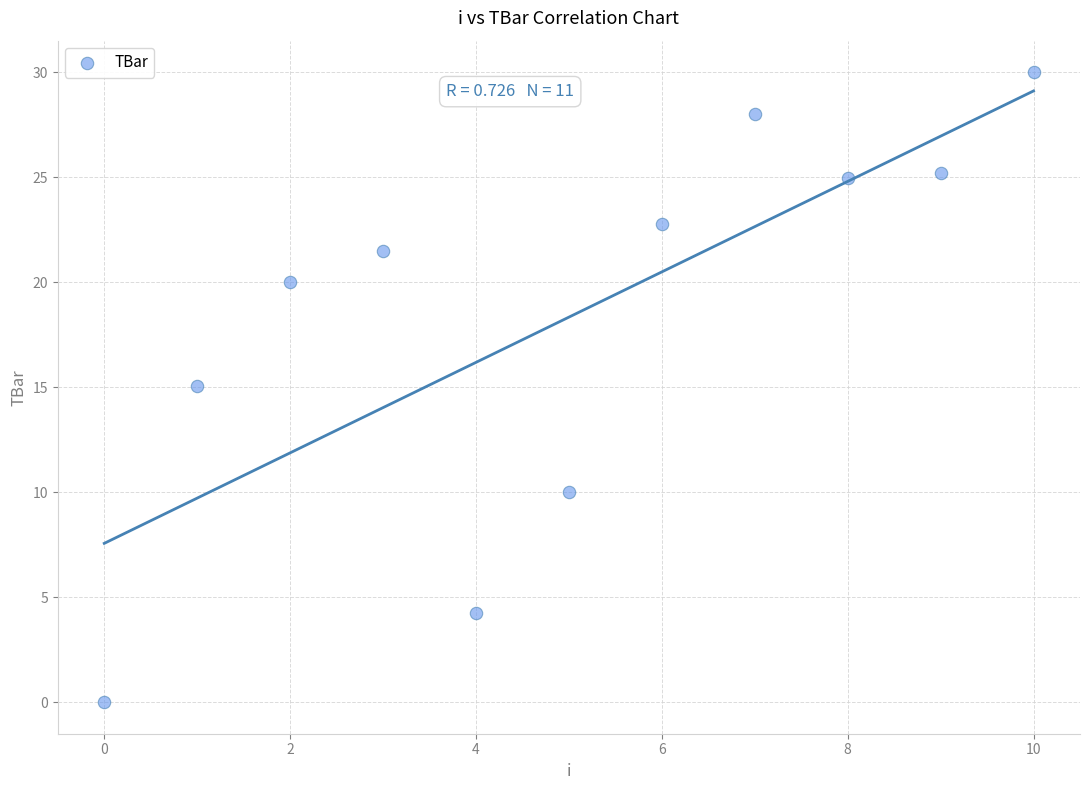

What is the range of Y values (max minus min)?

30.0